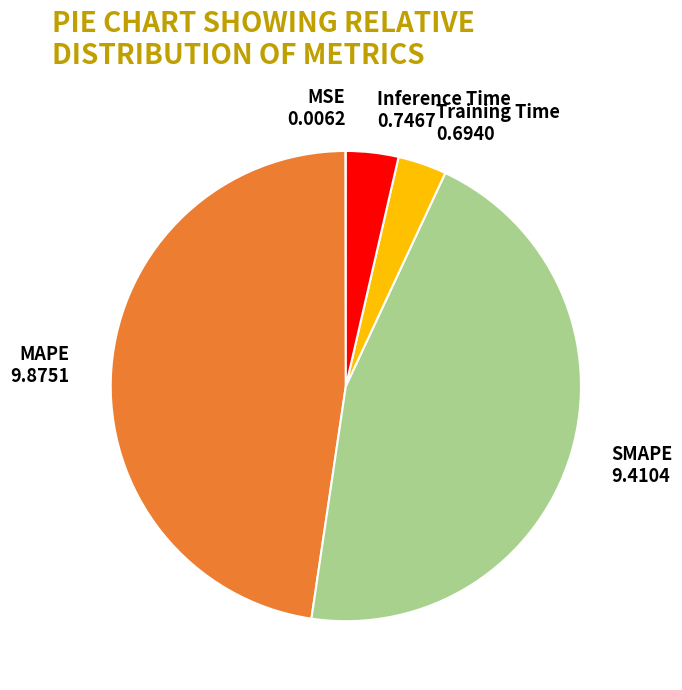

Does any single category account for the majority?

No